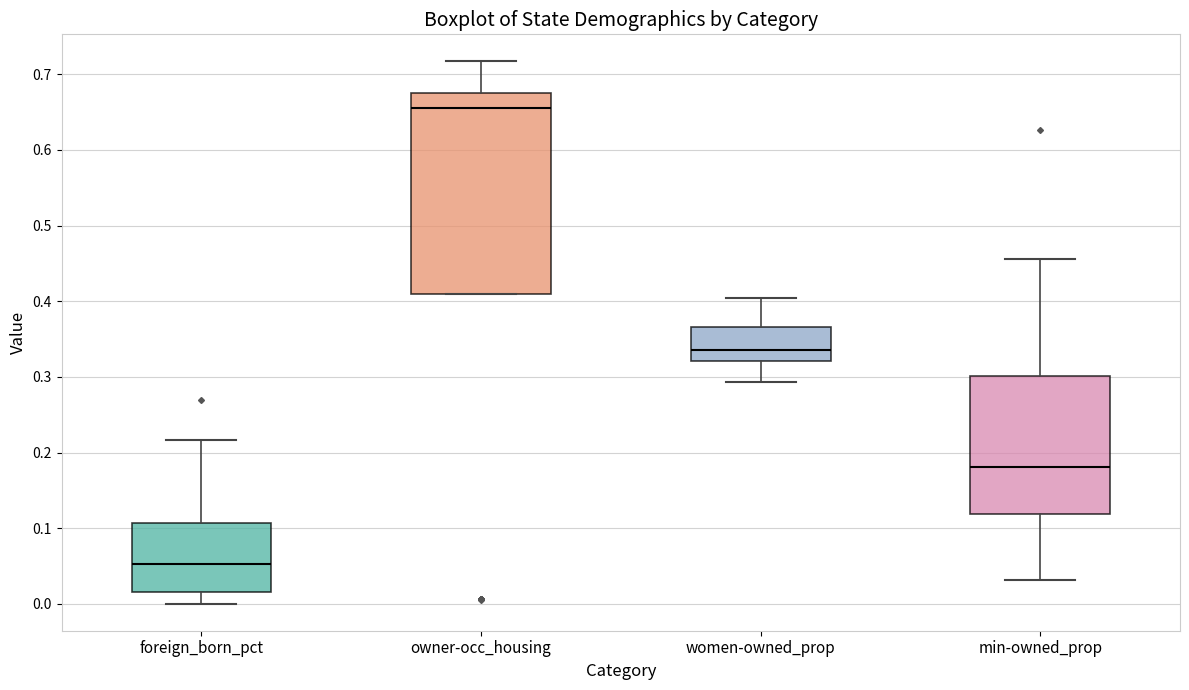

Comparing the boxes themselves (not the whiskers), which one is the tallest?

owner-occ_housing